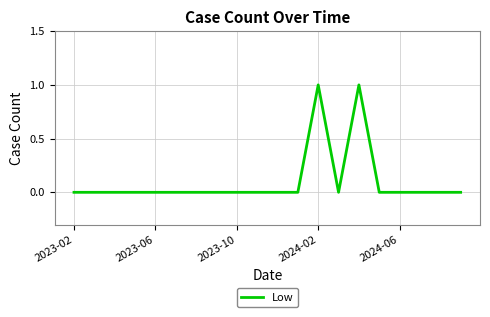

How many lines are shown in the chart?

1